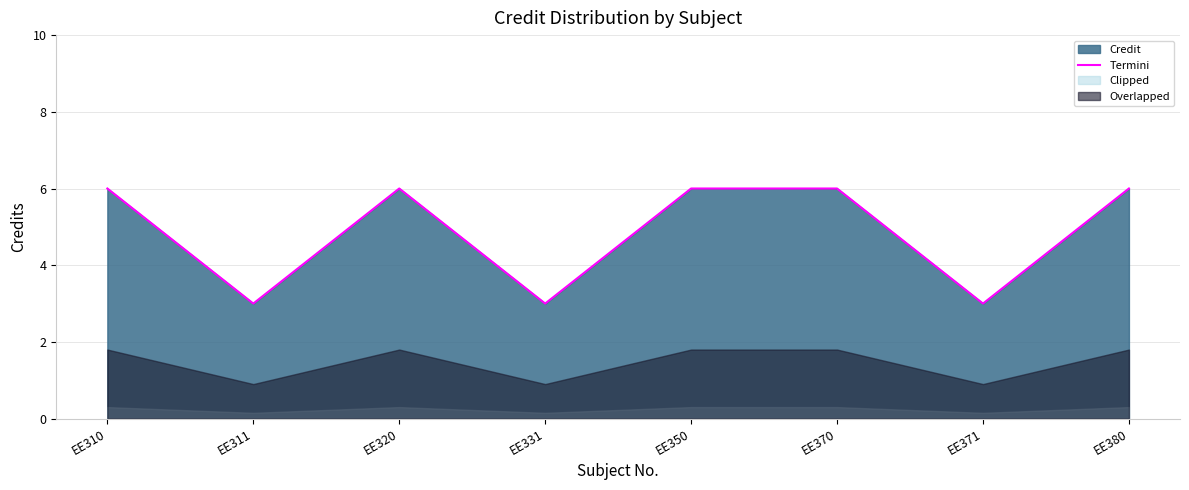

What is the average value?

5